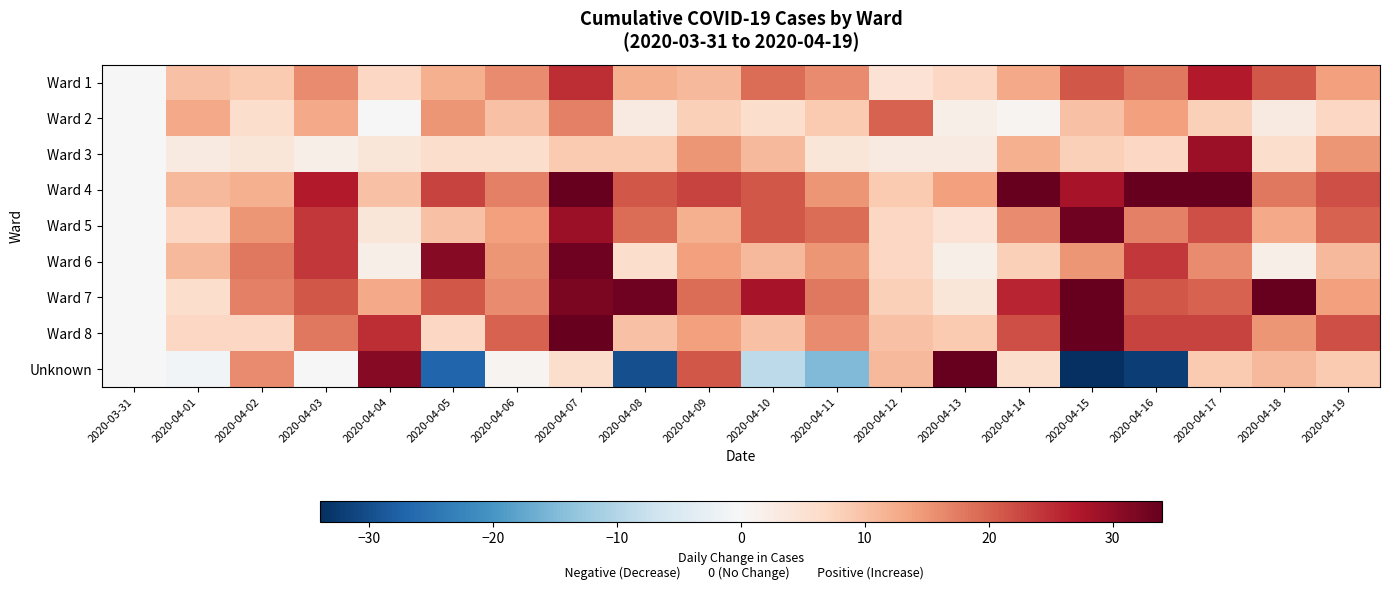

Rank the series at 2020-04-03 from lowest to highest value.

Unknown, Ward 3, Ward 2, Ward 1, Ward 8, Ward 7, Ward 5, Ward 6, Ward 4